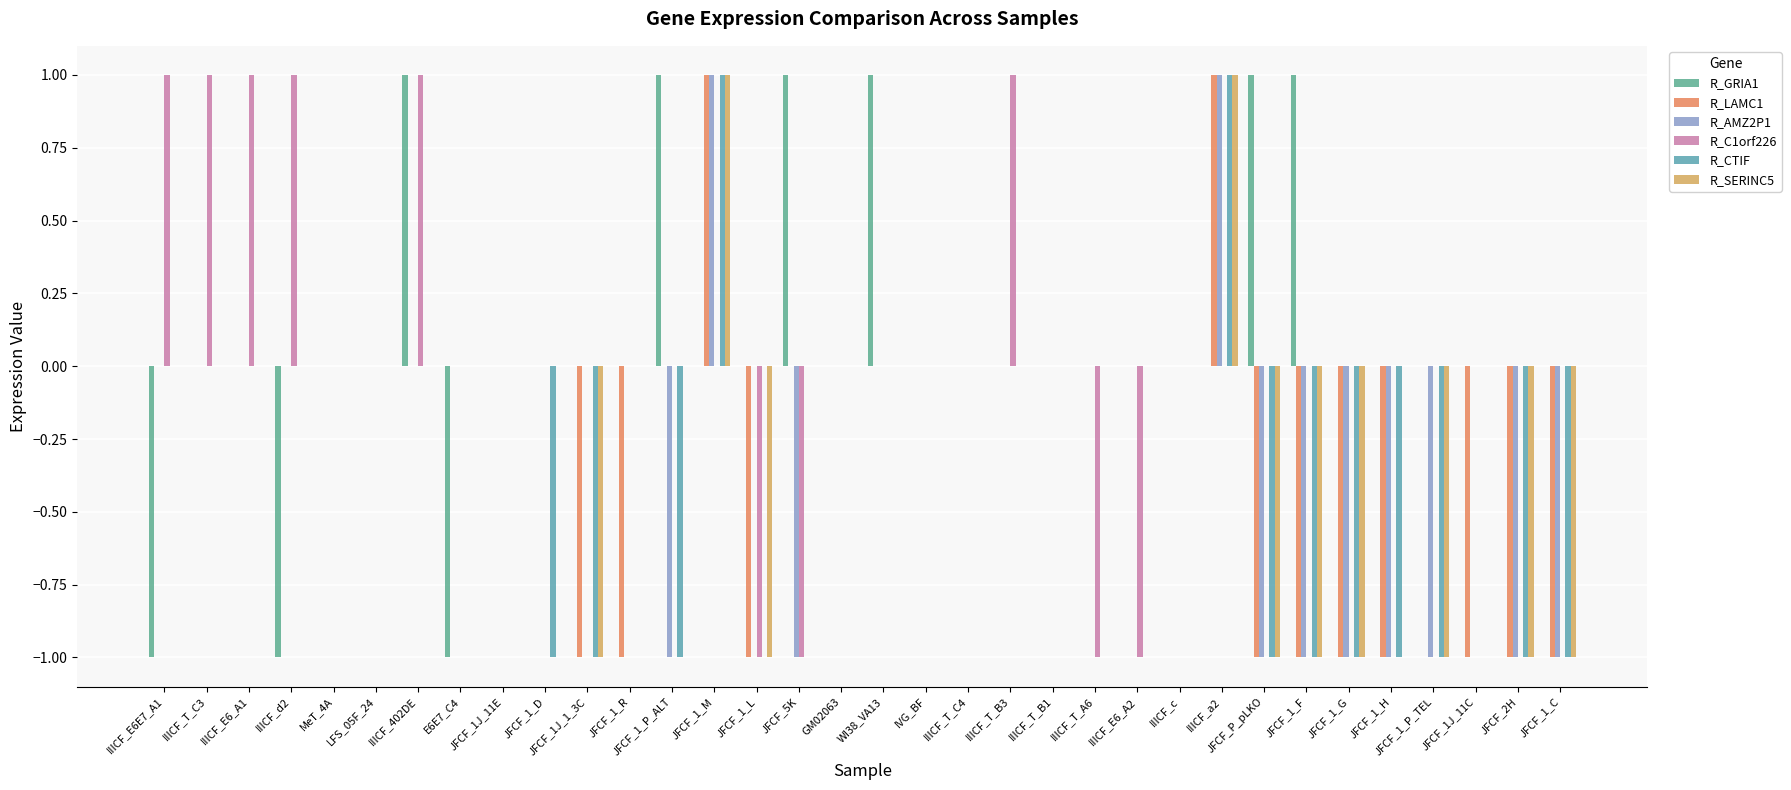

True or false: R_C1orf226 has a value of 0 at IIICF_c.

True